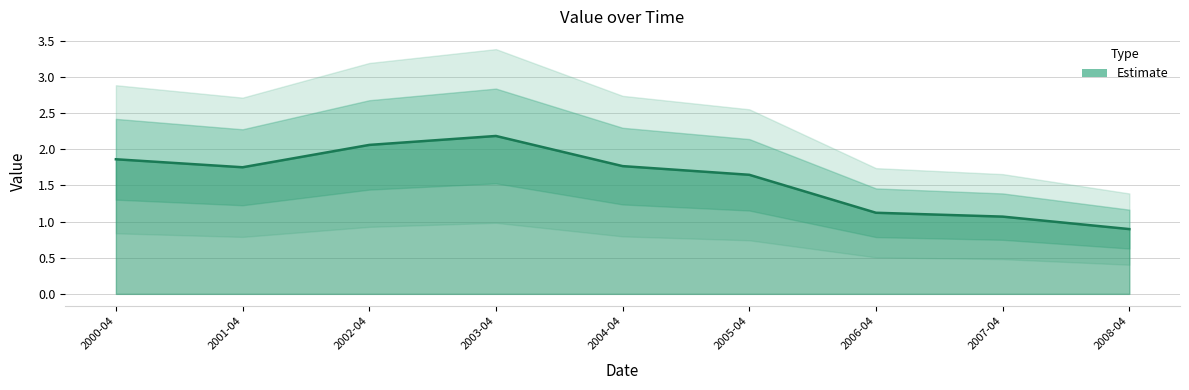

How many categories are shown in the chart?

9